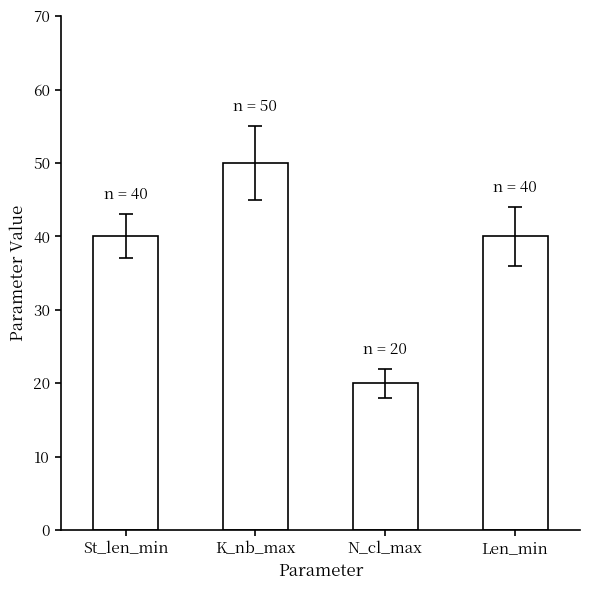

Which label corresponds to the smallest value in the chart?

N_cl_max